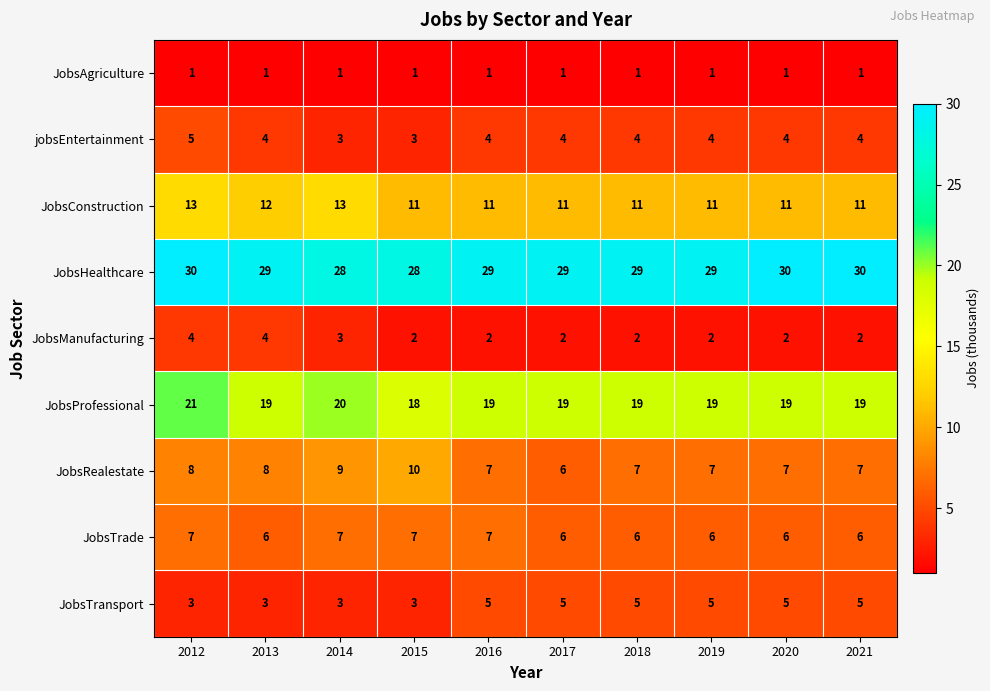

At which label does JobsProfessional first exceed 19?

2012